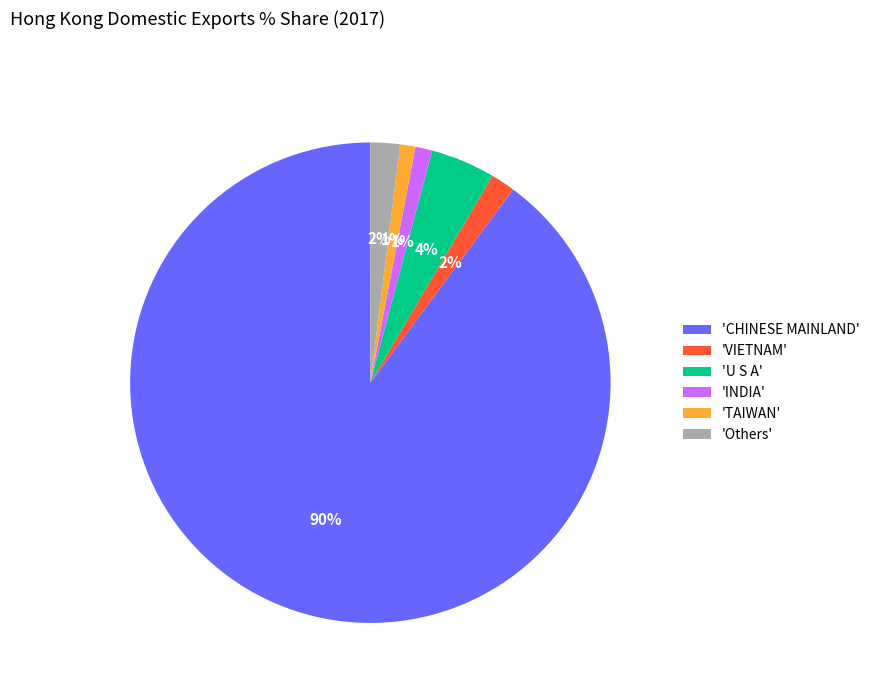

What is the largest slice in the pie chart?

'CHINESE MAINLAND'